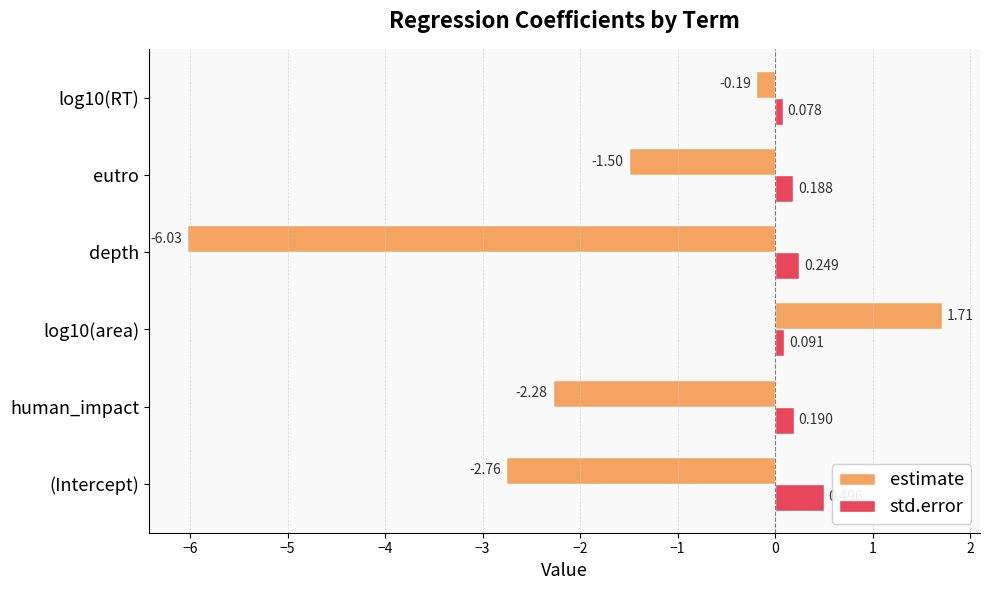

Which series changed the most between (Intercept) and log10(area)?

estimate